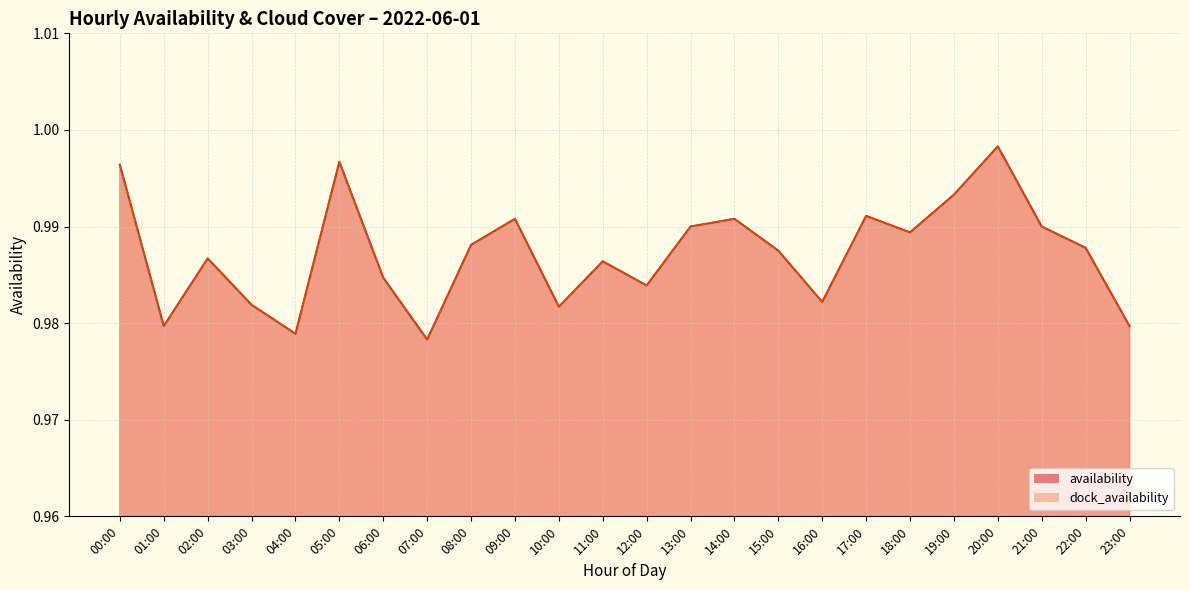

What is the label of the 15th point from the right?

09:00